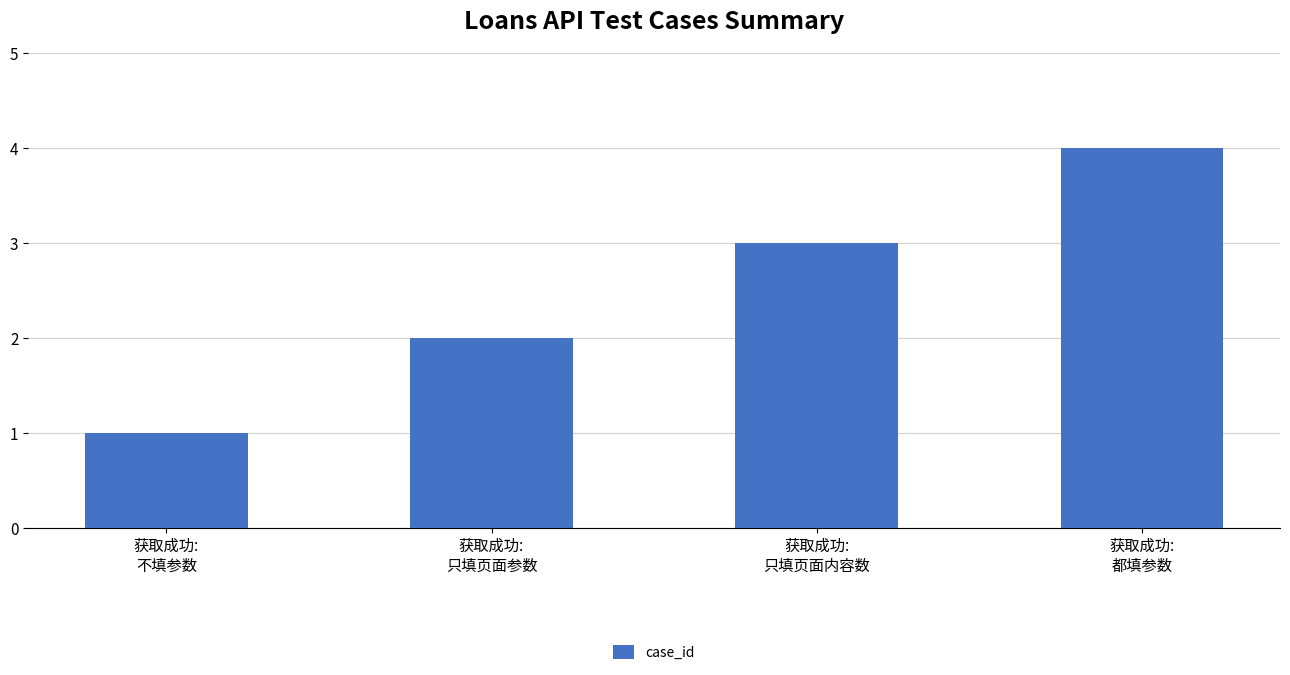

At which category does the chart reach its minimum across all series?

获取成功:
不填参数